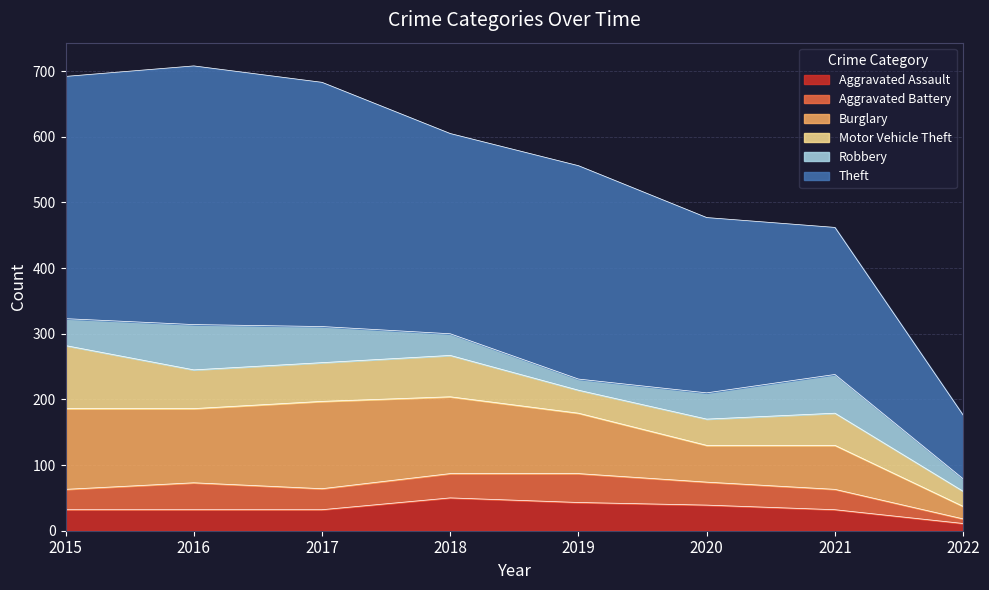

True or false: Burglary has more than 1 interior local peaks.

True